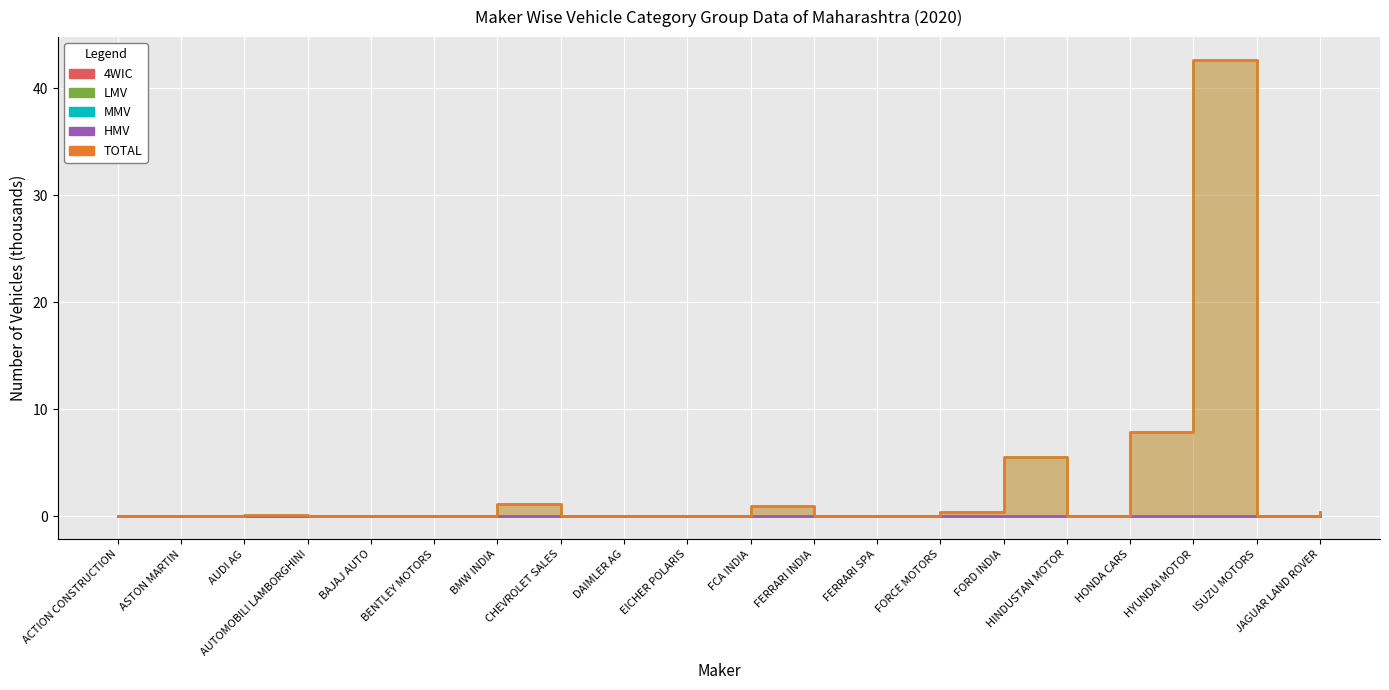

What is the difference between the maximum and minimum values in the TOTAL series?

42.6